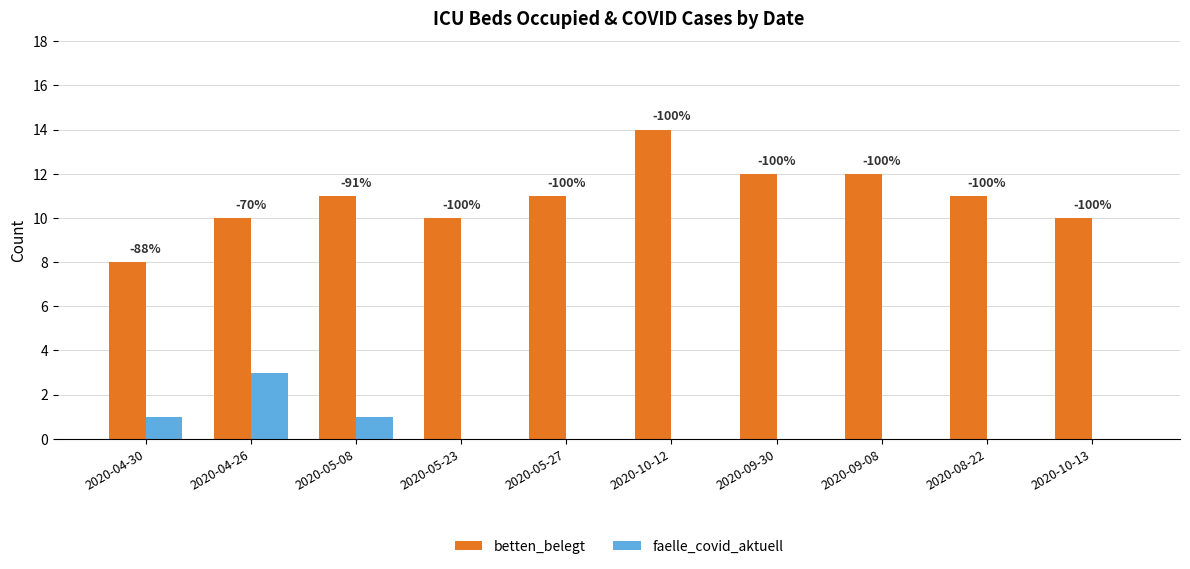

At which label is betten_belegt closest to 11?

2020-05-08